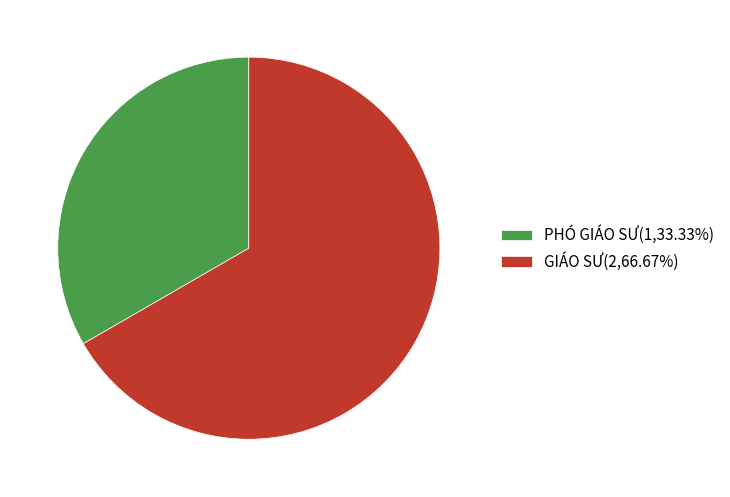

Rank the categories by value from lowest to highest.

PHÓ GIÁO SƯ, GIÁO SƯ